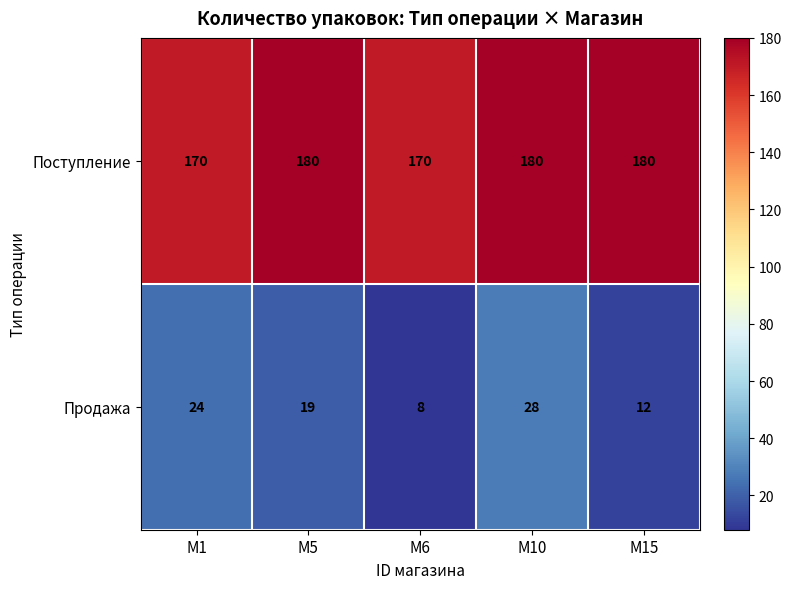

Between M1 and M6, which series saw the biggest shift?

Продажа